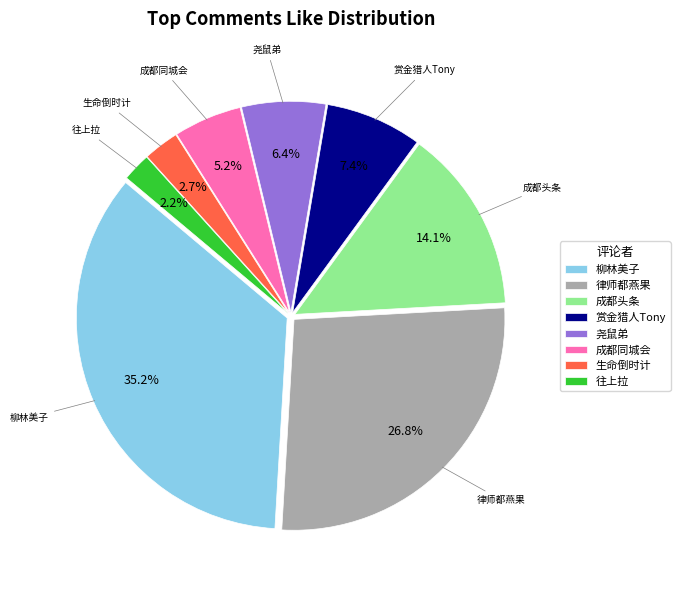

What percentage is the 成都同城会 slice, to the nearest percent?

5%